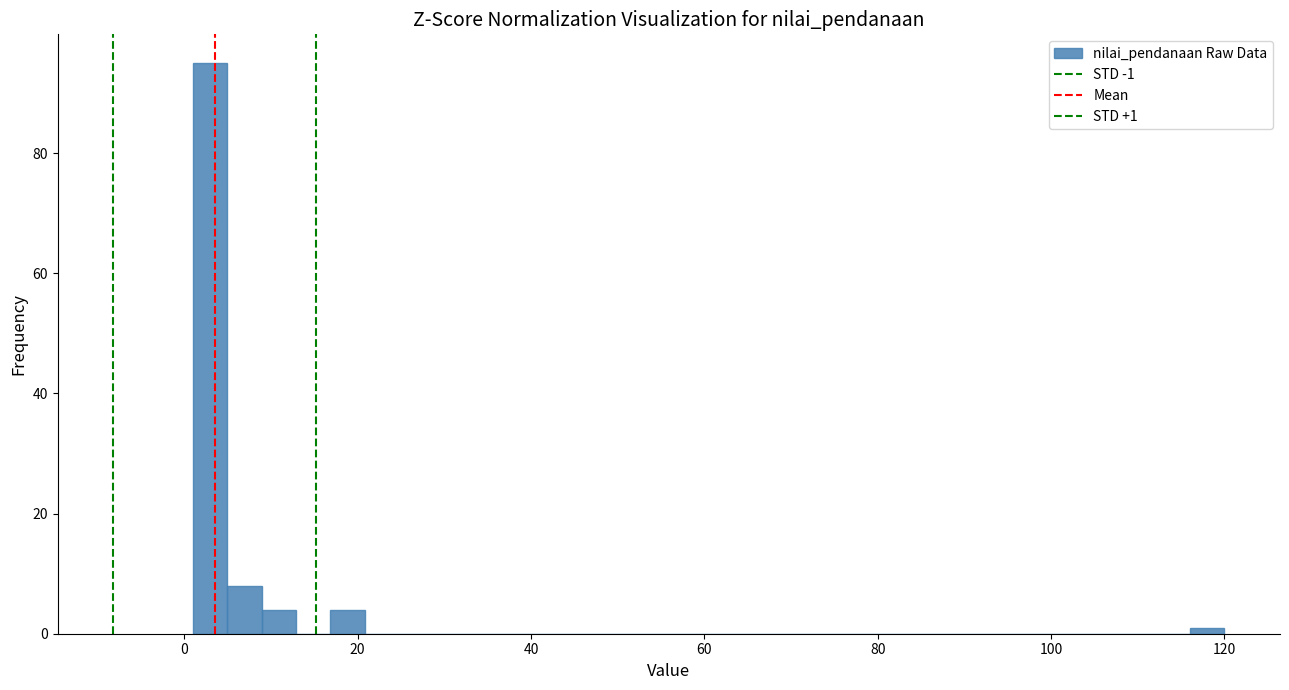

Read against the x-axis, roughly where is the centre of the tallest bar?

2